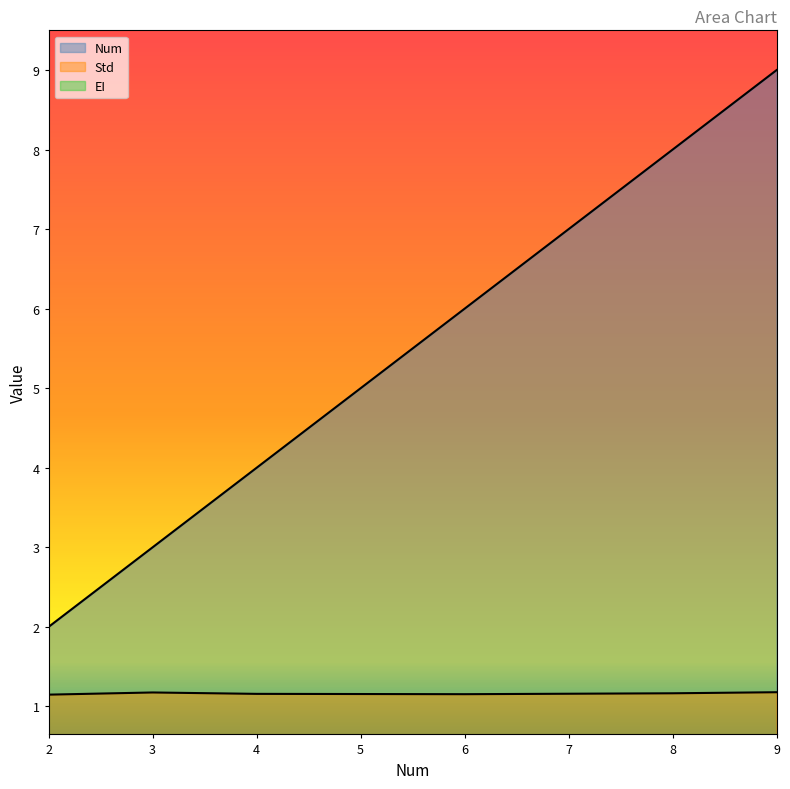

Does the chart have visible grid lines?

No